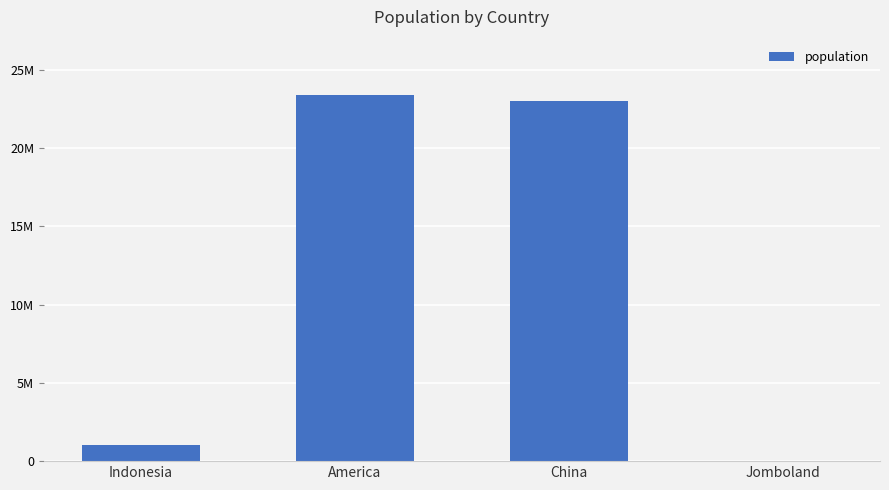

True or false: the data shows 23042034 at China.

True